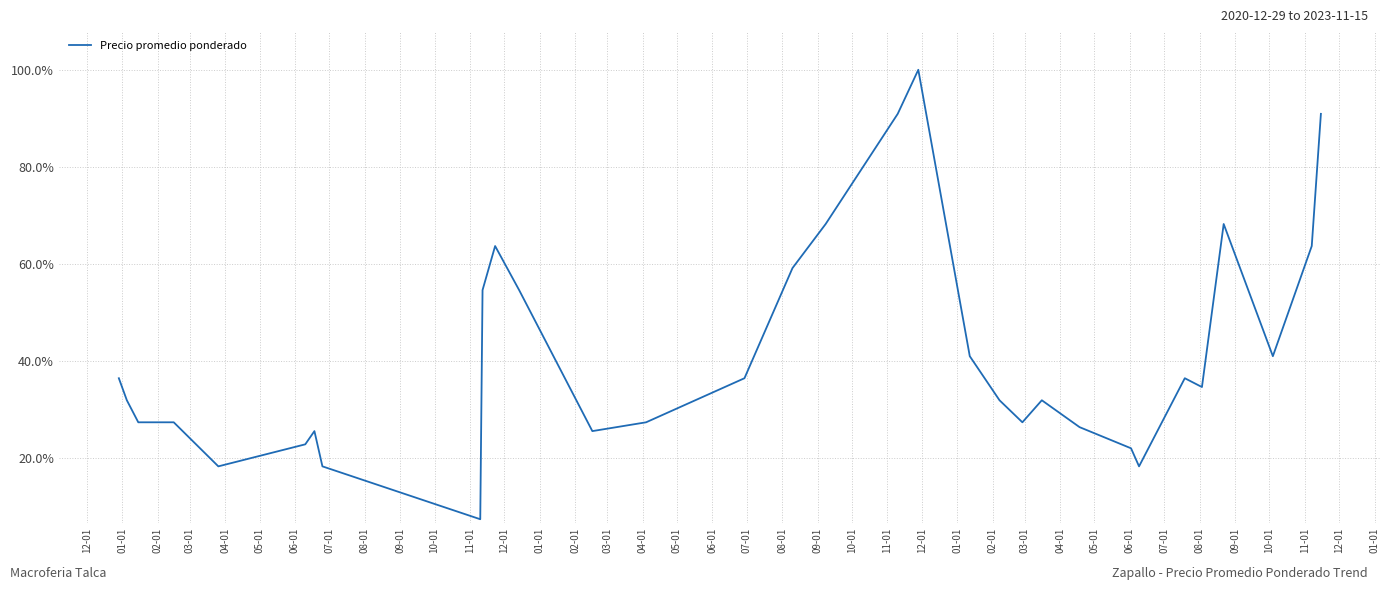

What is the smallest value displayed?

7.3